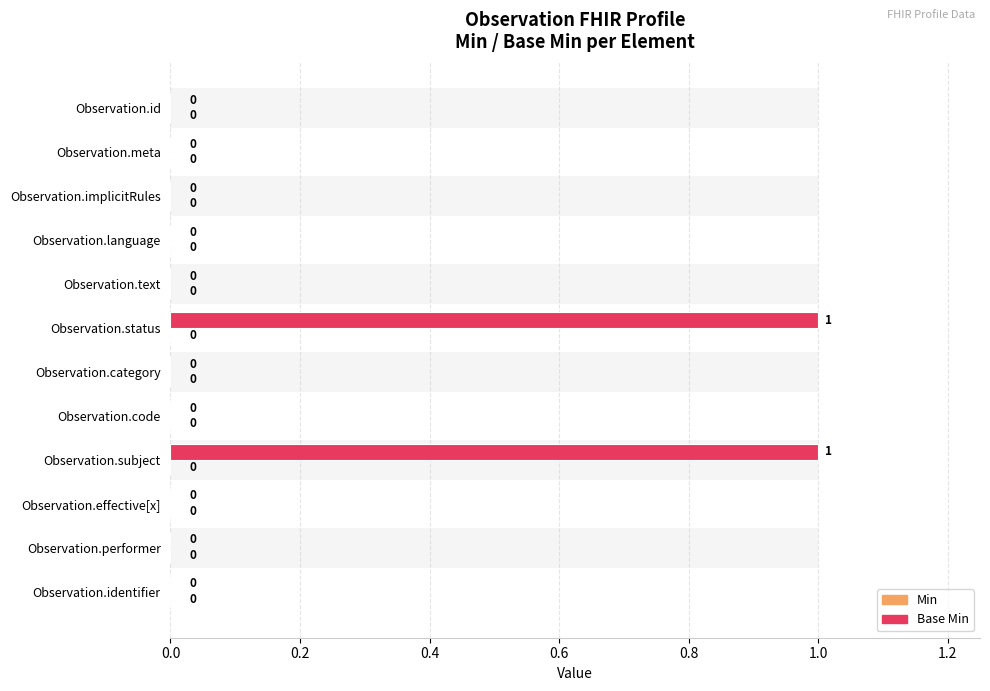

How many values in Base Min are above zero?

2